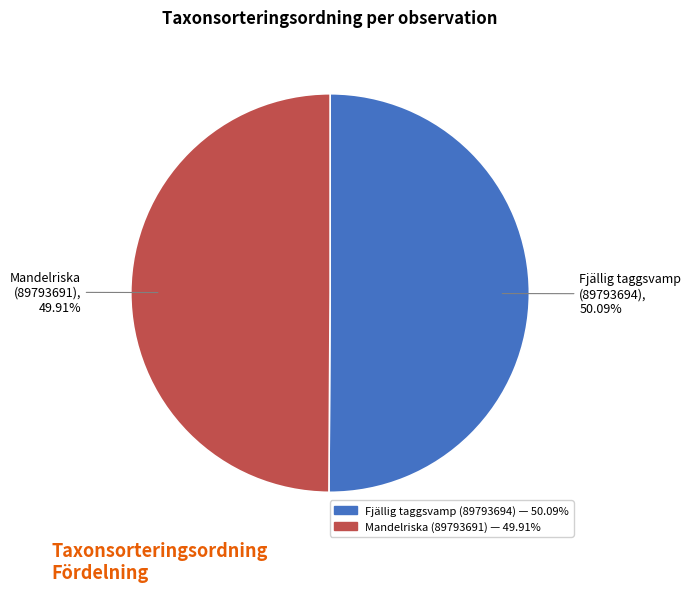

Is there a majority slice in this chart?

Yes